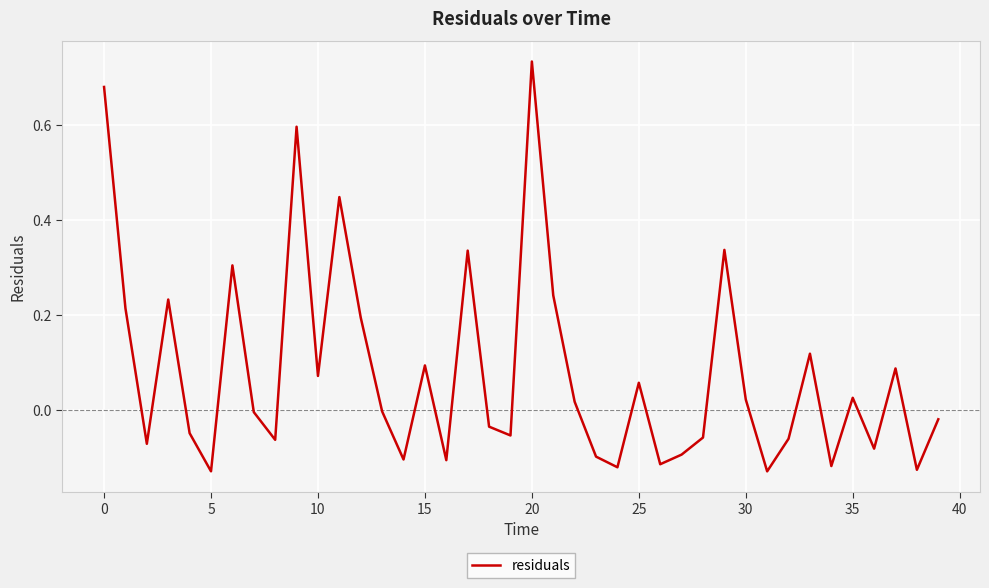

True or false: there are more than 0 points higher than both neighbors.

True